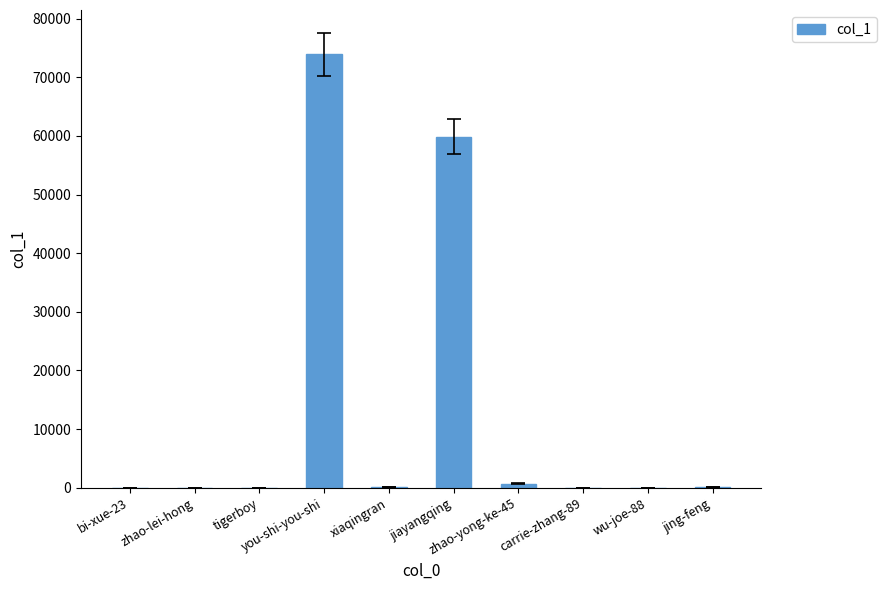

The chart shows a value of 29 at tigerboy. True or false?

True